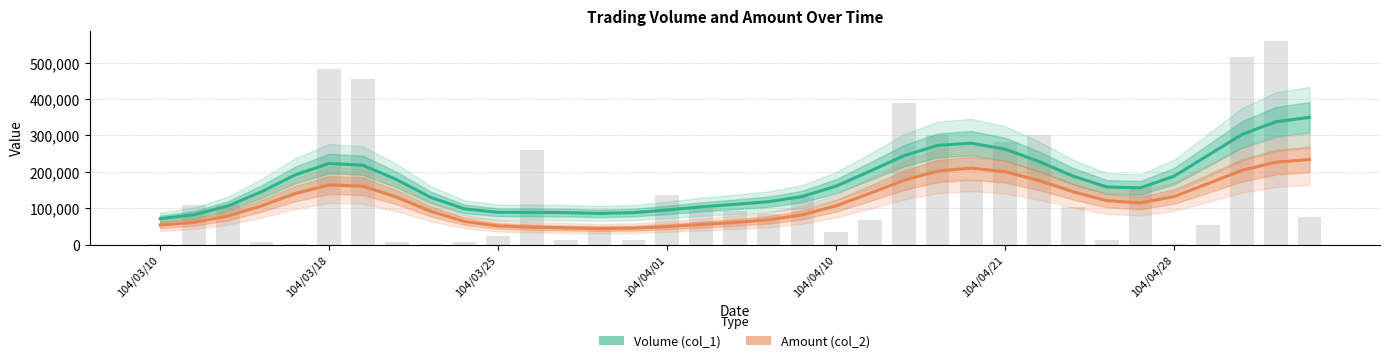

Rank the series at 104/03/25 from highest to lowest value.

Volume (col_1), Amount (col_2)